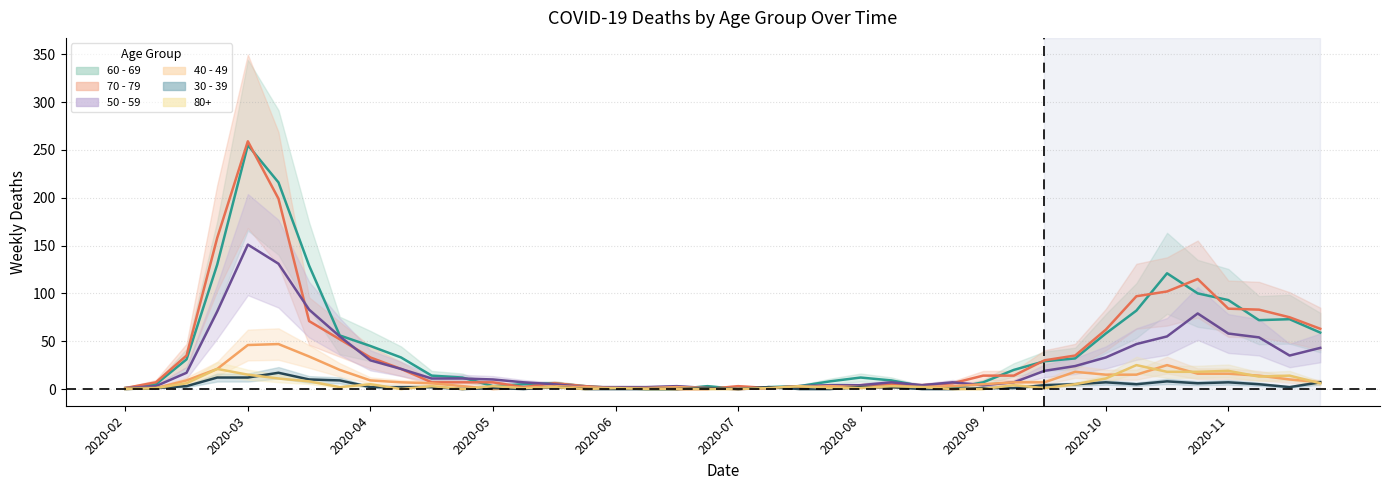

Which series ends up on top after the final intersection of 50 - 59 and 30 - 39?

50 - 59